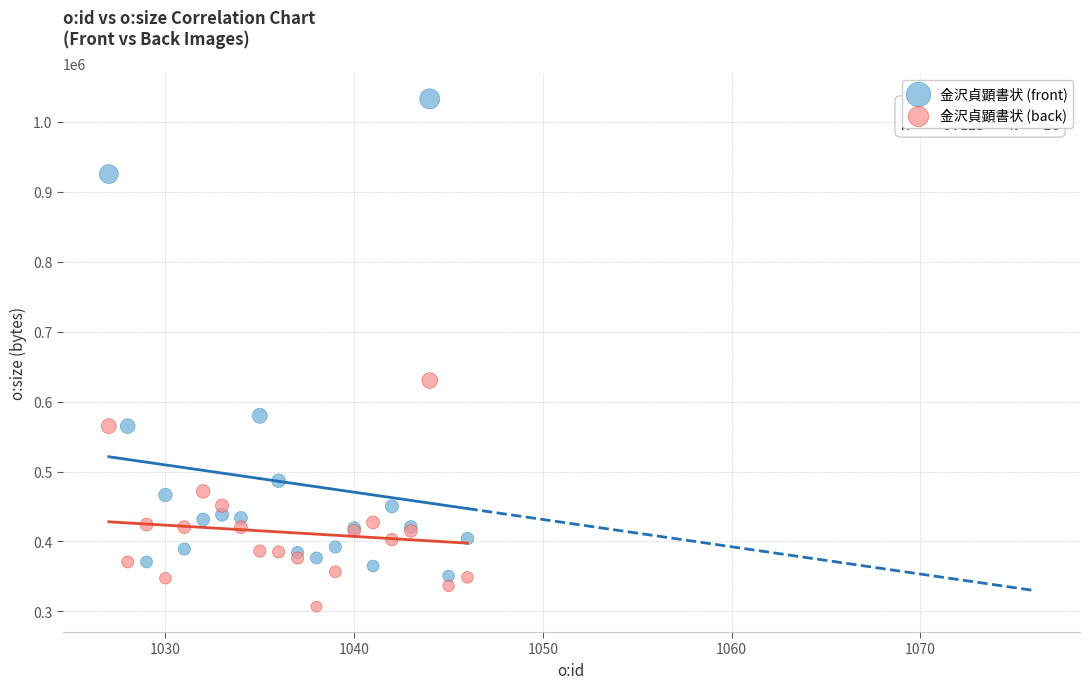

What is the X range (max minus min) for the scatter plot?

19